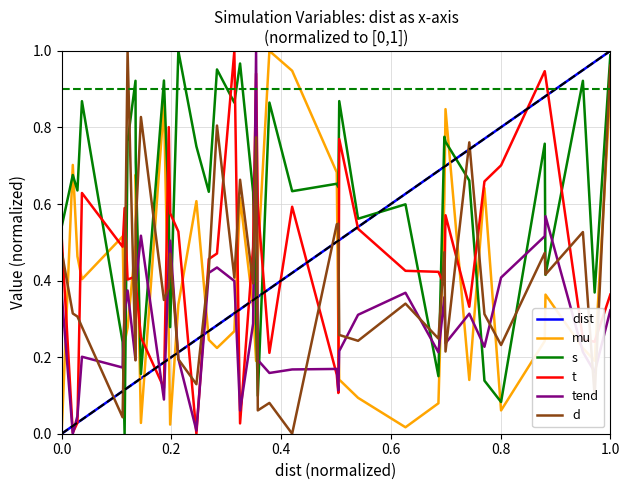

Which series has the largest total across all categories?

s